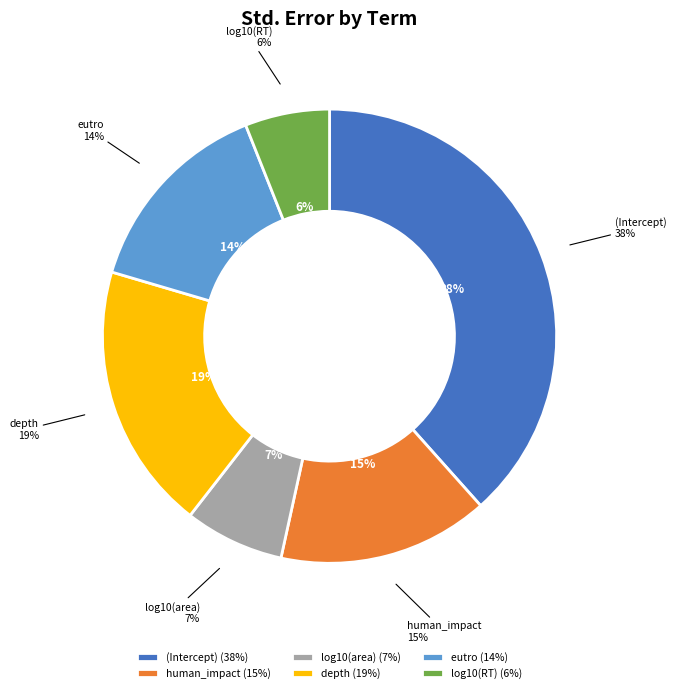

The human_impact slice represents 15% of the pie. True or false?

True